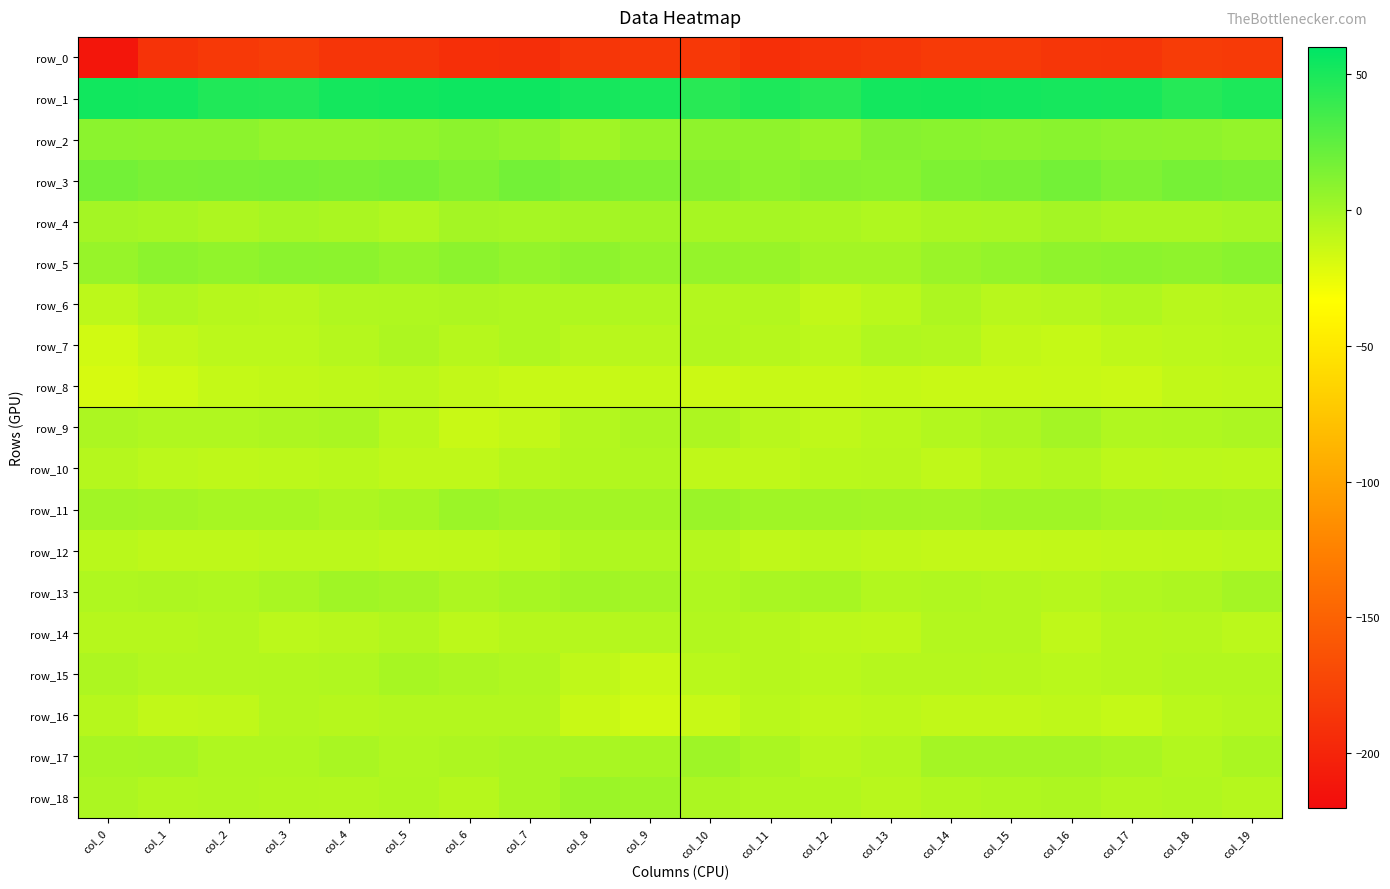

Between col_11 and col_17, which series saw the biggest shift?

row_3